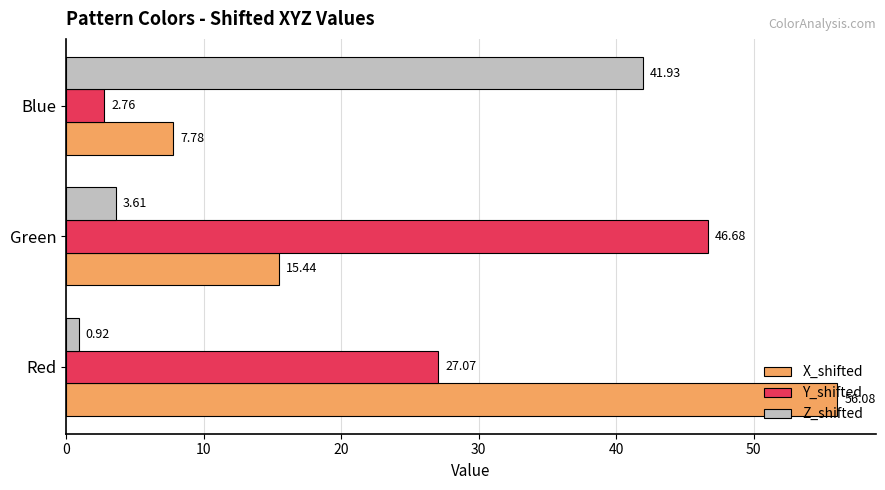

What is the difference between the maximum and second lowest values in the Y_shifted series?

19.6